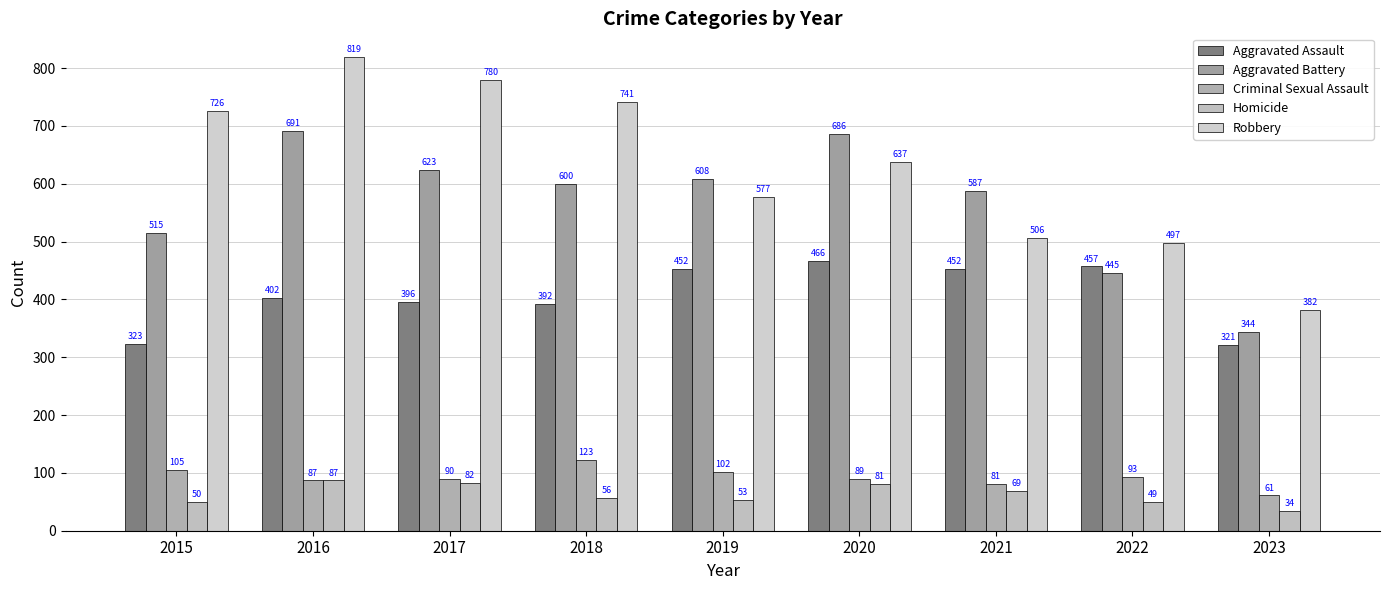

At how many categories does at least one series exceed 151?

9